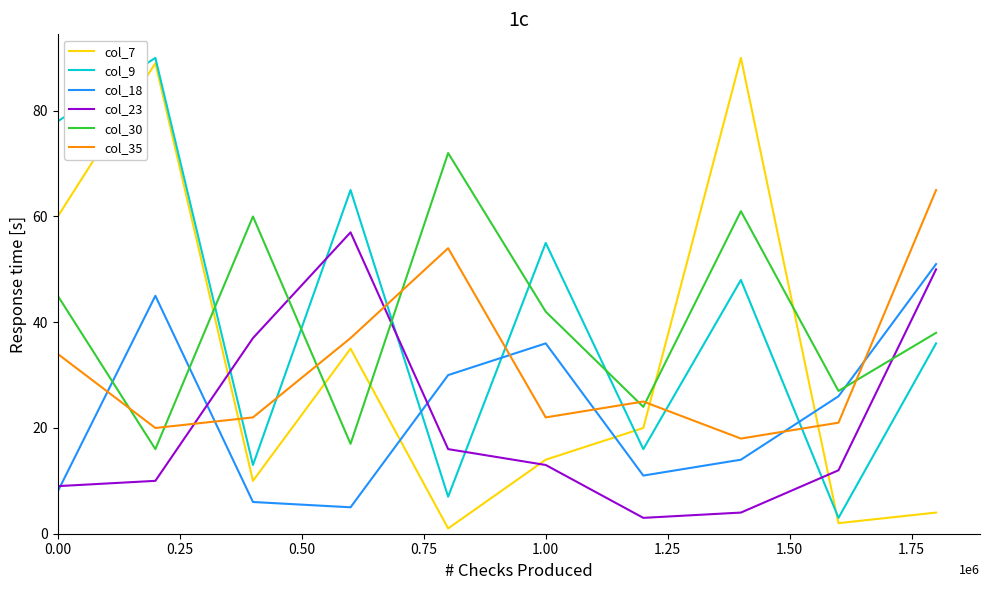

How many interior local peaks does the col_9 series have?

4